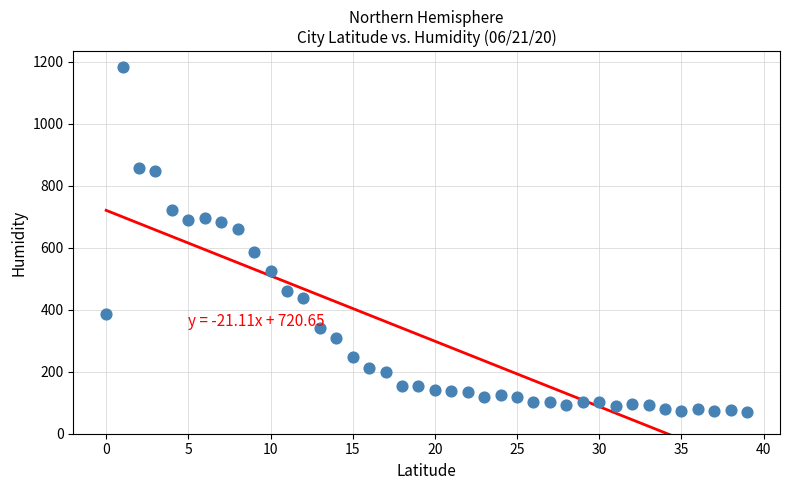

What is the range of Y values (max minus min)?

1115